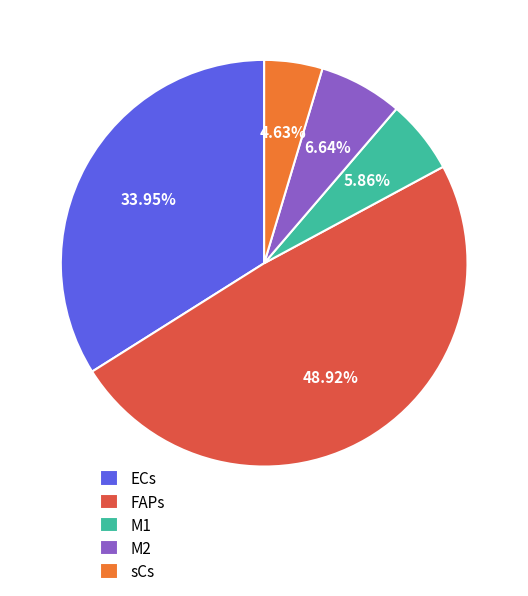

Between M2 and FAPs, which is larger?

FAPs